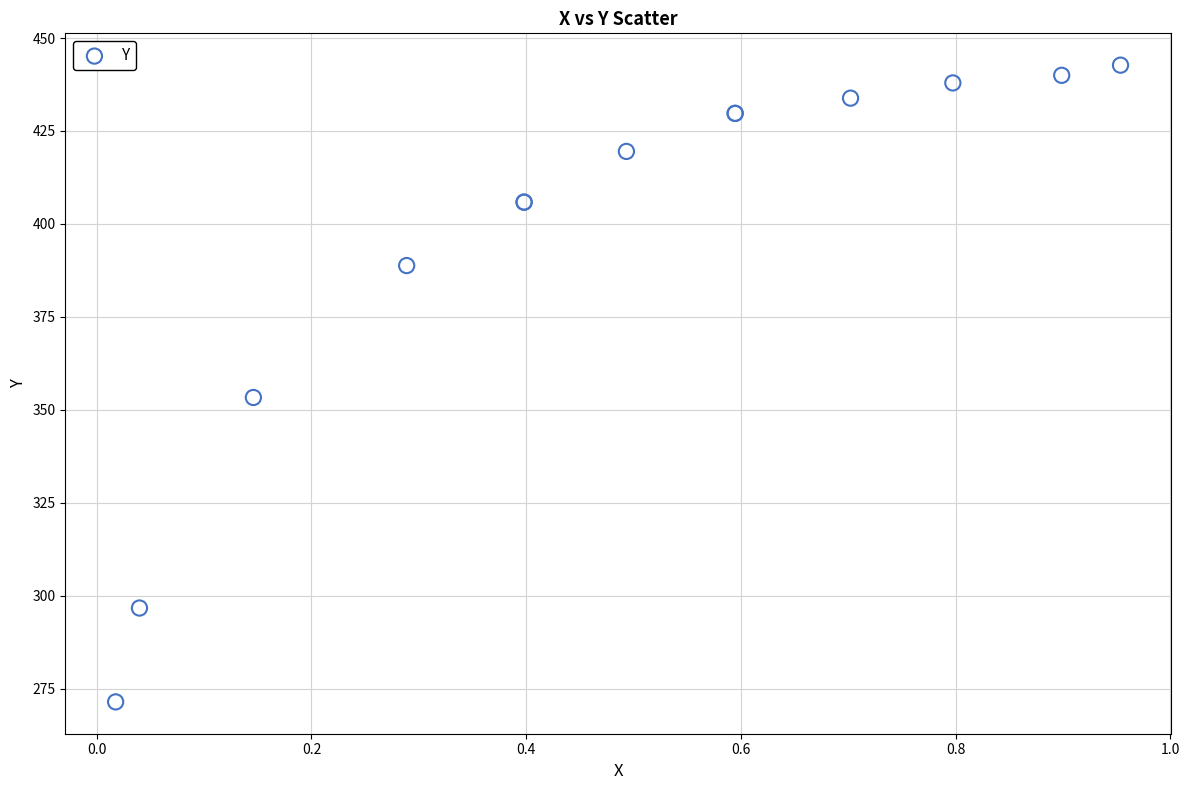

What Y value in the scatter plot is closest to 357?

353.3